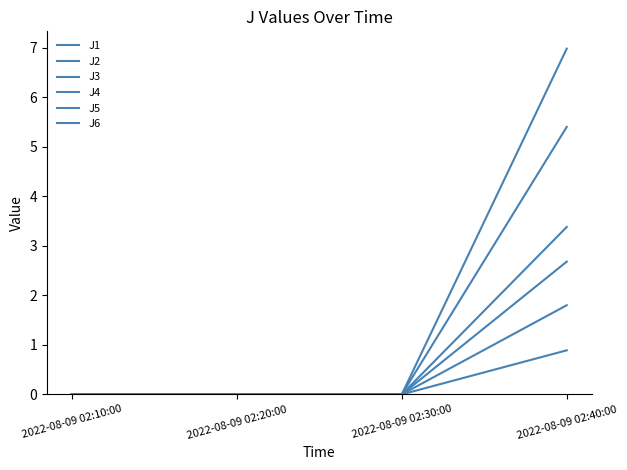

At how many categories does at least one series exceed 6?

1